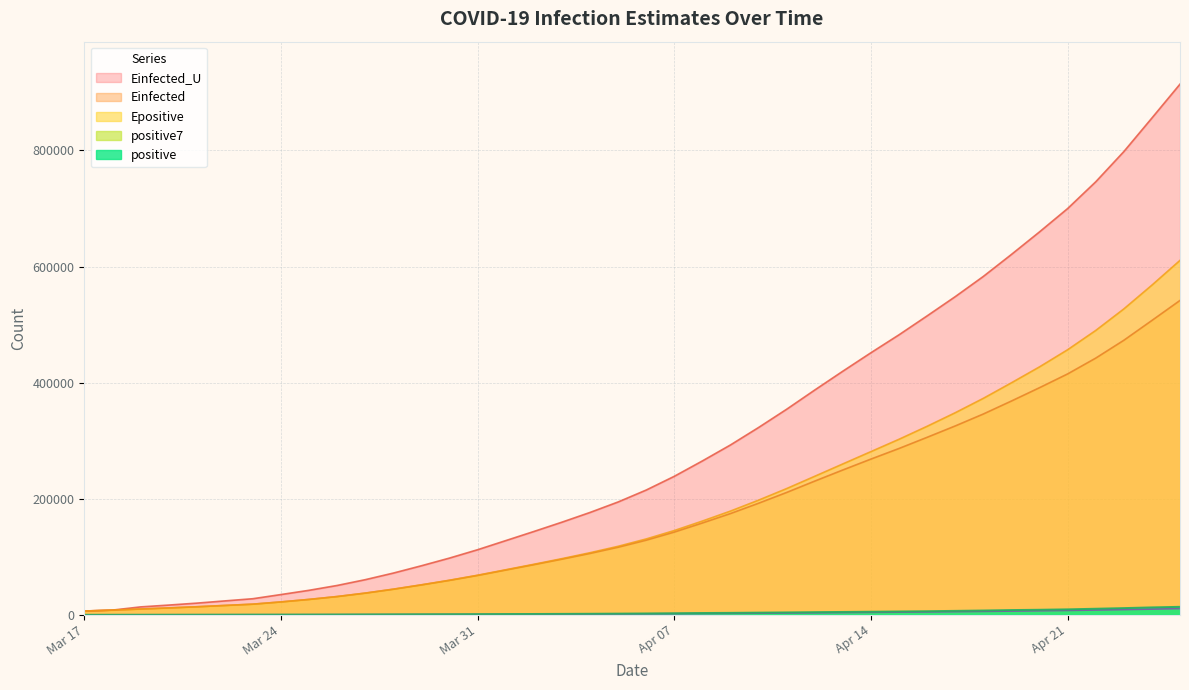

What is the maximum value for Epositive?

610605.3